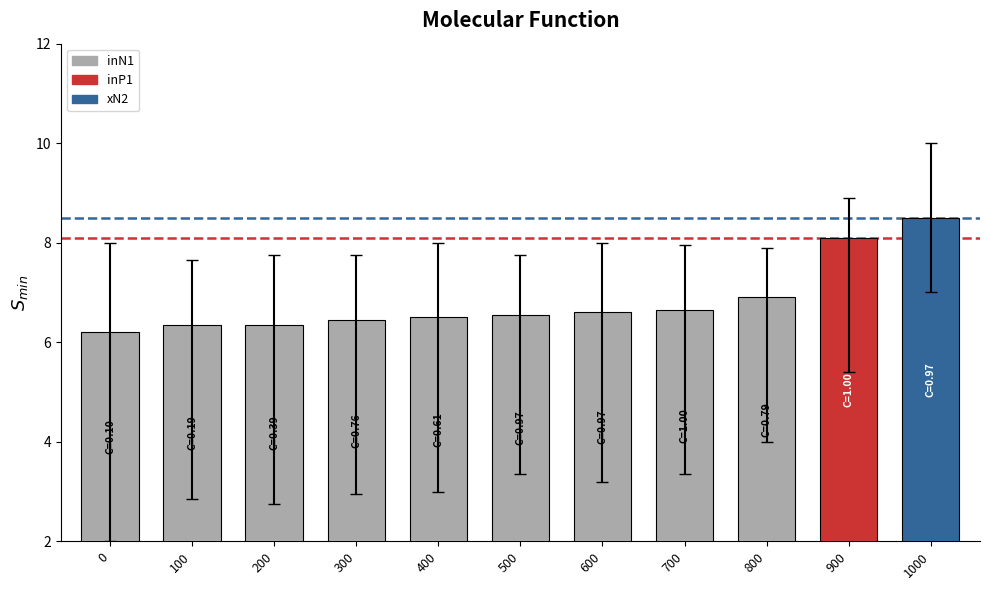

Which has a higher value, 800 or 0?

800